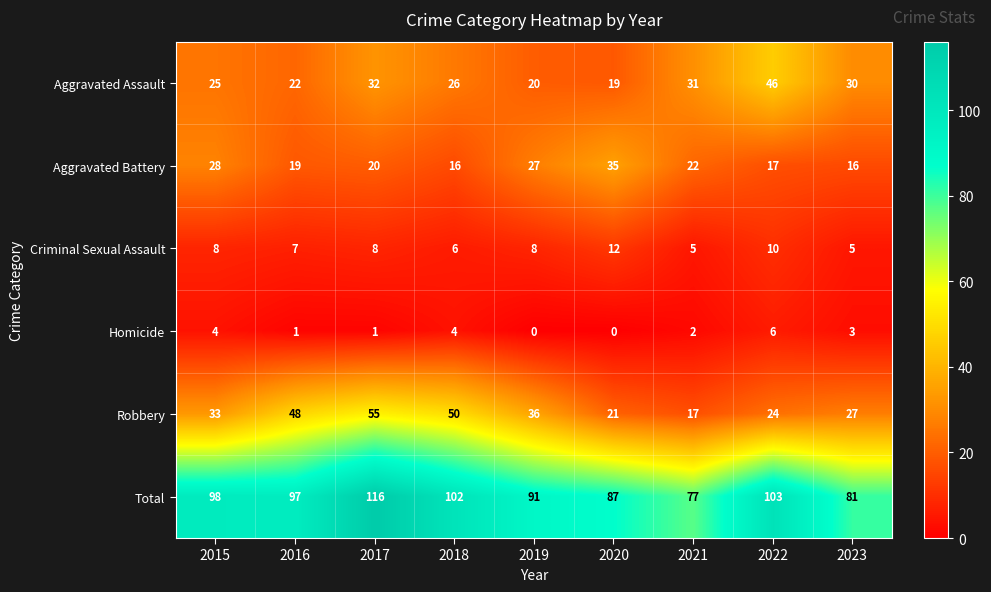

Which series has the largest range (max minus min)?

Total